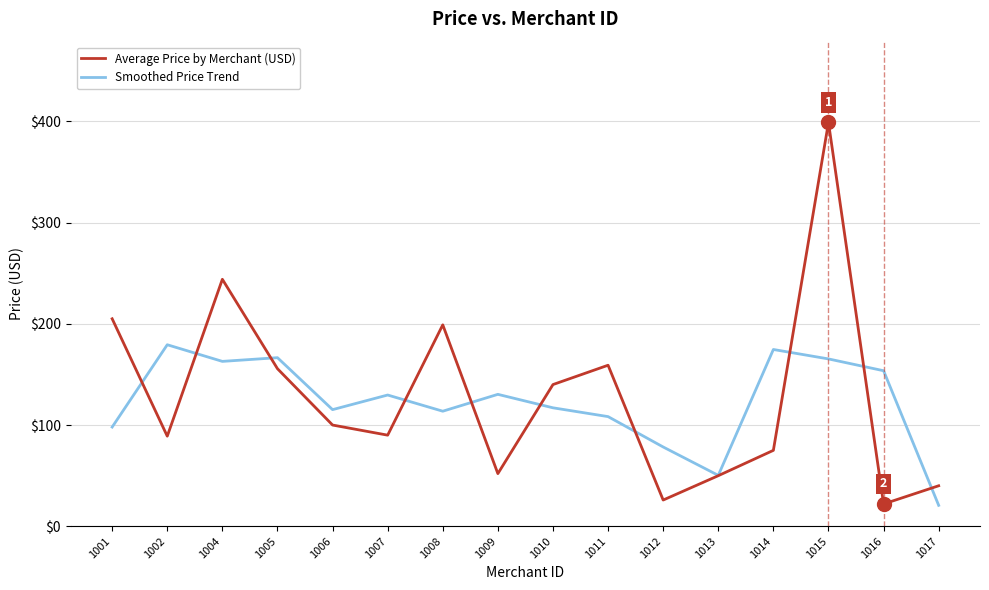

In Average Price by Merchant (USD), how many points are lower than both neighbors (excluding endpoints)?

5